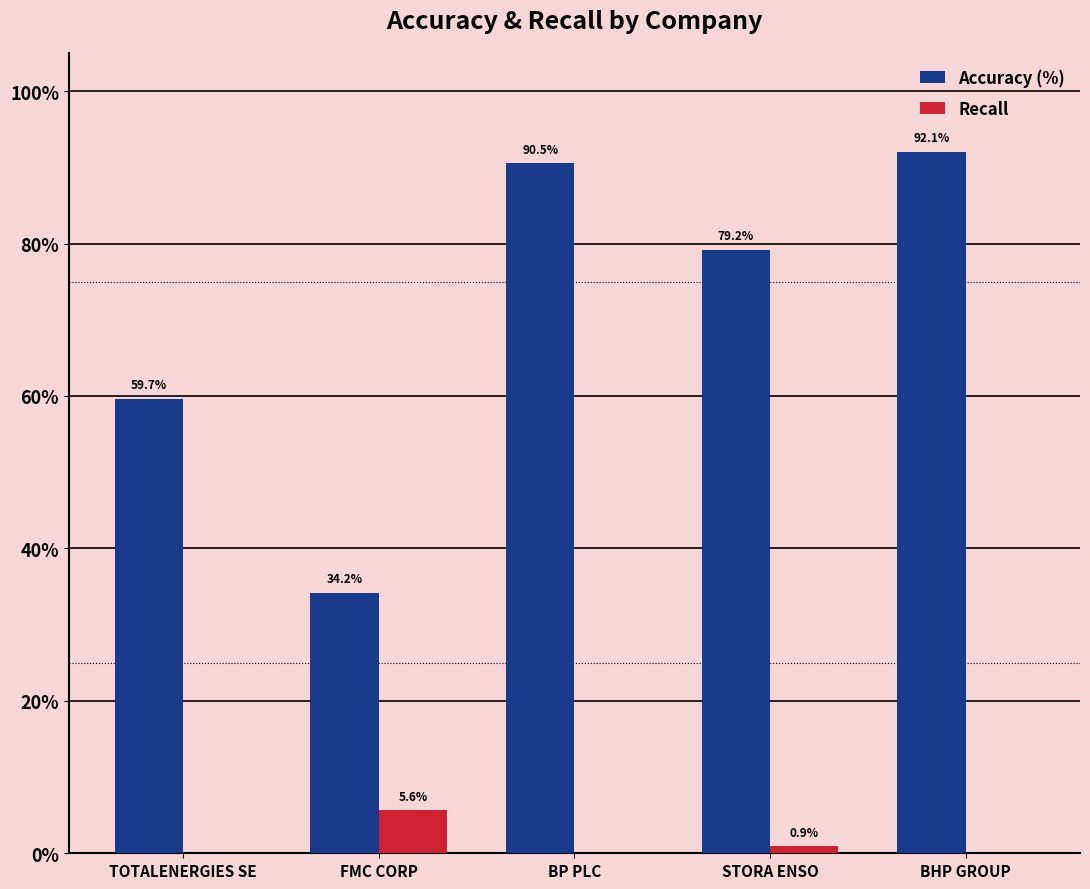

At which label does Recall reach its peak?

FMC CORP